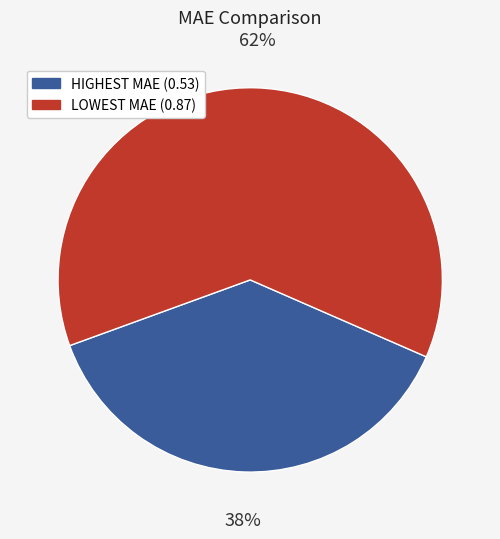

Which slice is the smallest?

HIGHEST MAE (0.53)